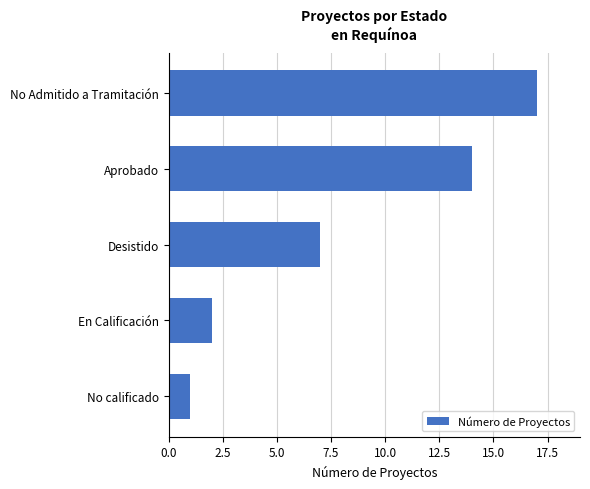

What is the change in value from En Calificación to Aprobado?

+12